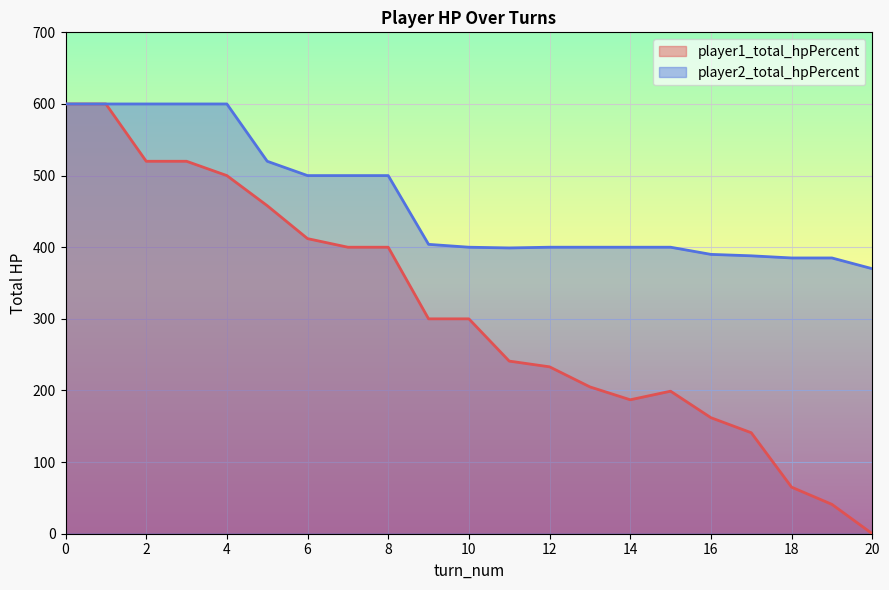

Reading right to left, extract all data points from this chart.

player1_total_hpPercent: 20=0	19=41	18=65	17=141	16=162	15=199	14=187	13=205	12=233	11=241	10=300	9=300	8=400	7=400	6=412	5=458	4=500	3=520	2=520	1=600	0=600
player2_total_hpPercent: 20=370	19=385	18=385	17=388	16=390	15=400	14=400	13=400	12=400	11=399	10=400	9=404	8=500	7=500	6=500	5=520	4=600	3=600	2=600	1=600	0=600